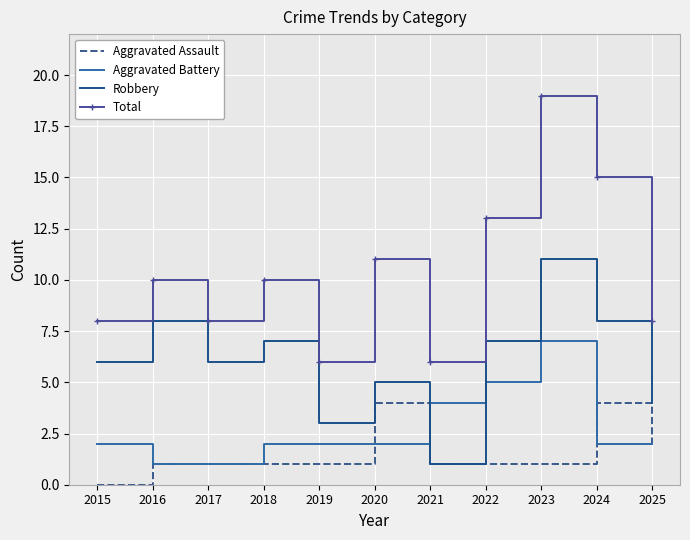

What is the difference between the maximum and minimum values in the Aggravated Battery series?

6